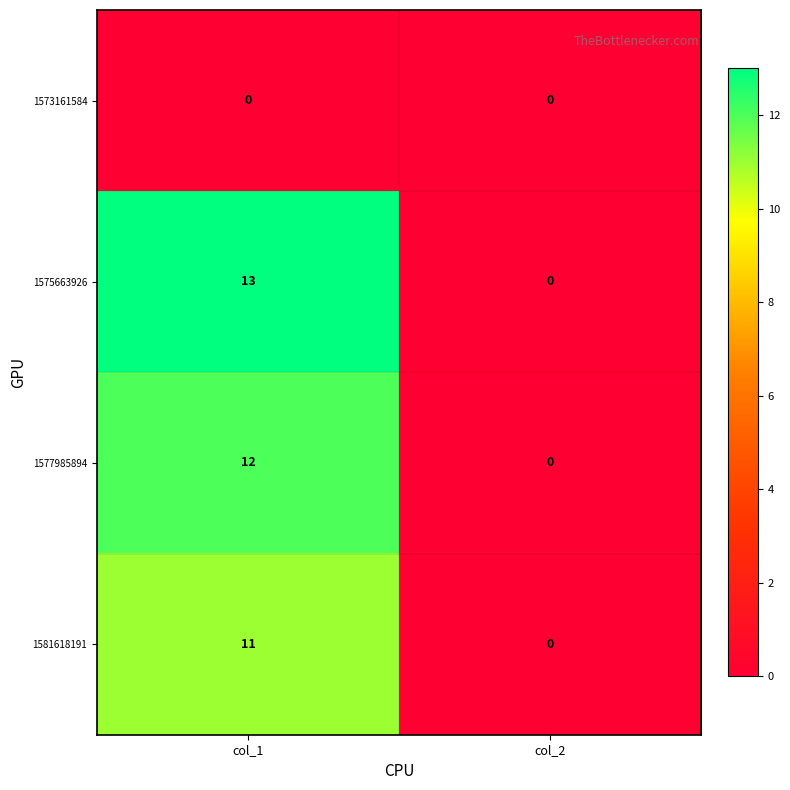

True or false: 1577985894 has a value of 21 at col_1.

False